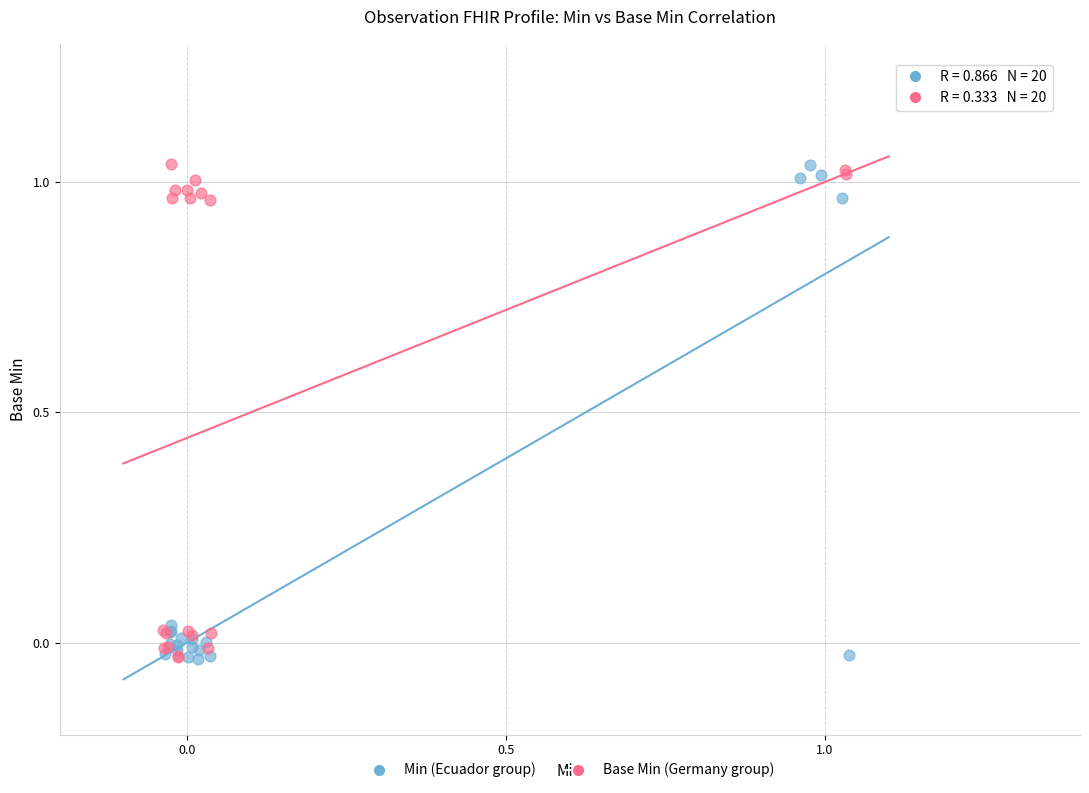

What are all the series names shown in the legend?

Min (Ecuador group), Base Min (Germany group)